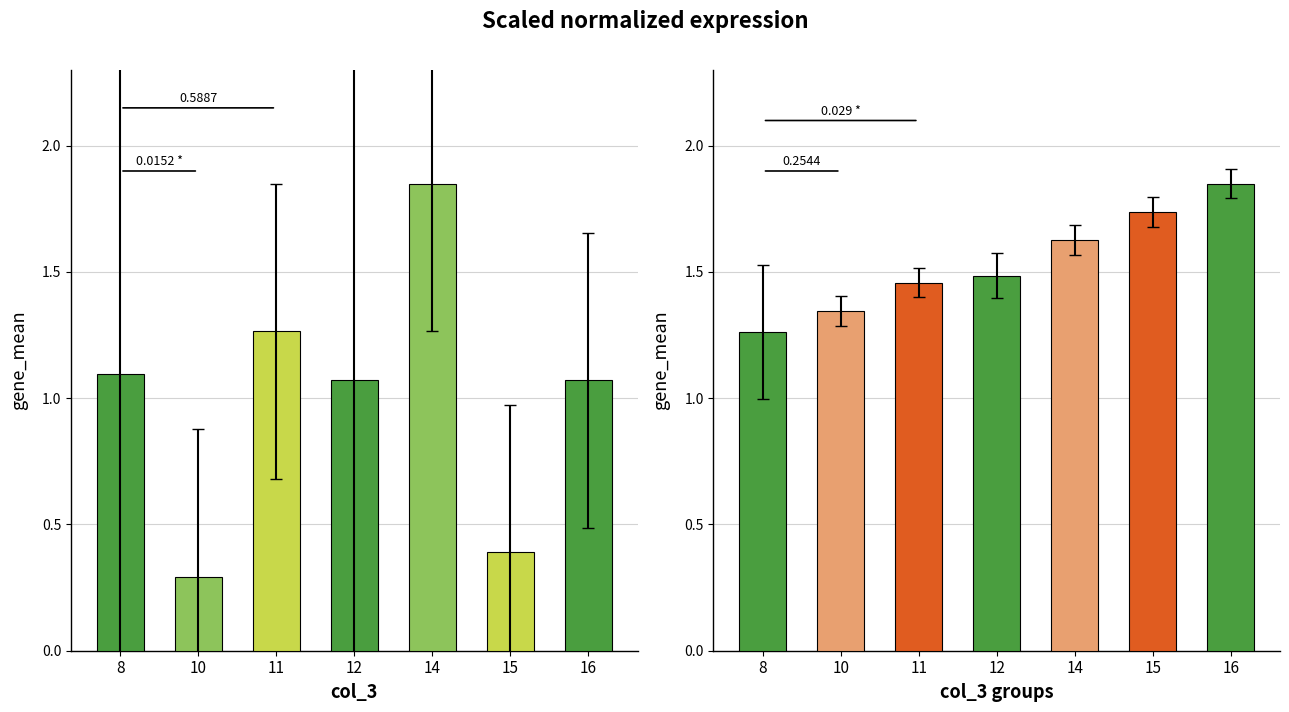

Which series has the widest spread of values?

col_1